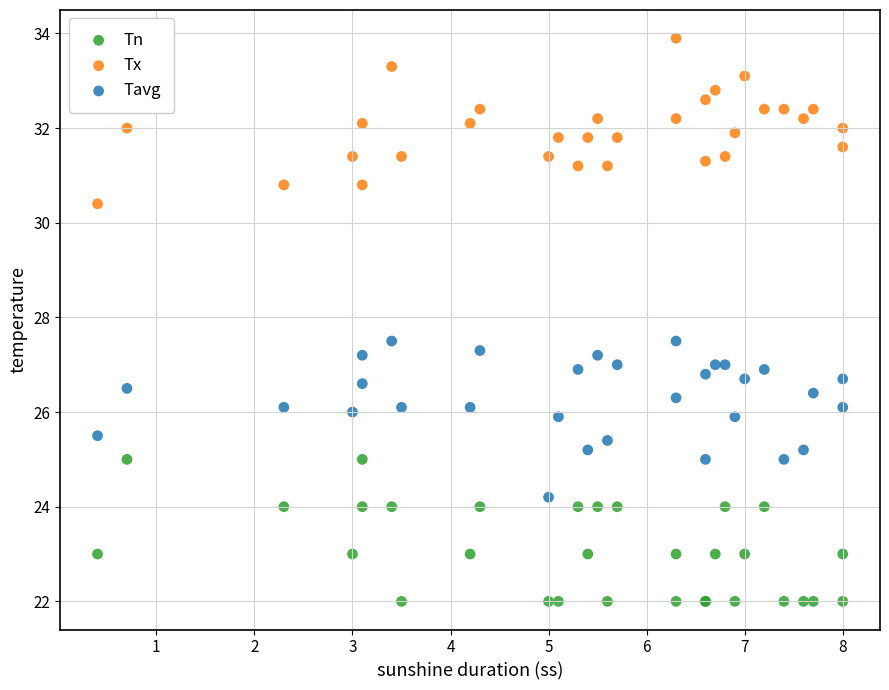

Which series reaches the minimum Y coordinate?

Tn